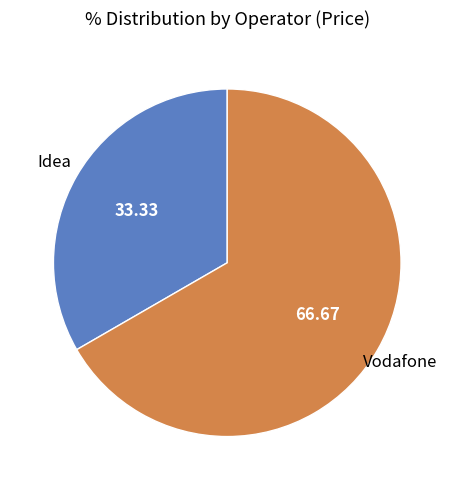

Does any single category account for the majority?

Yes